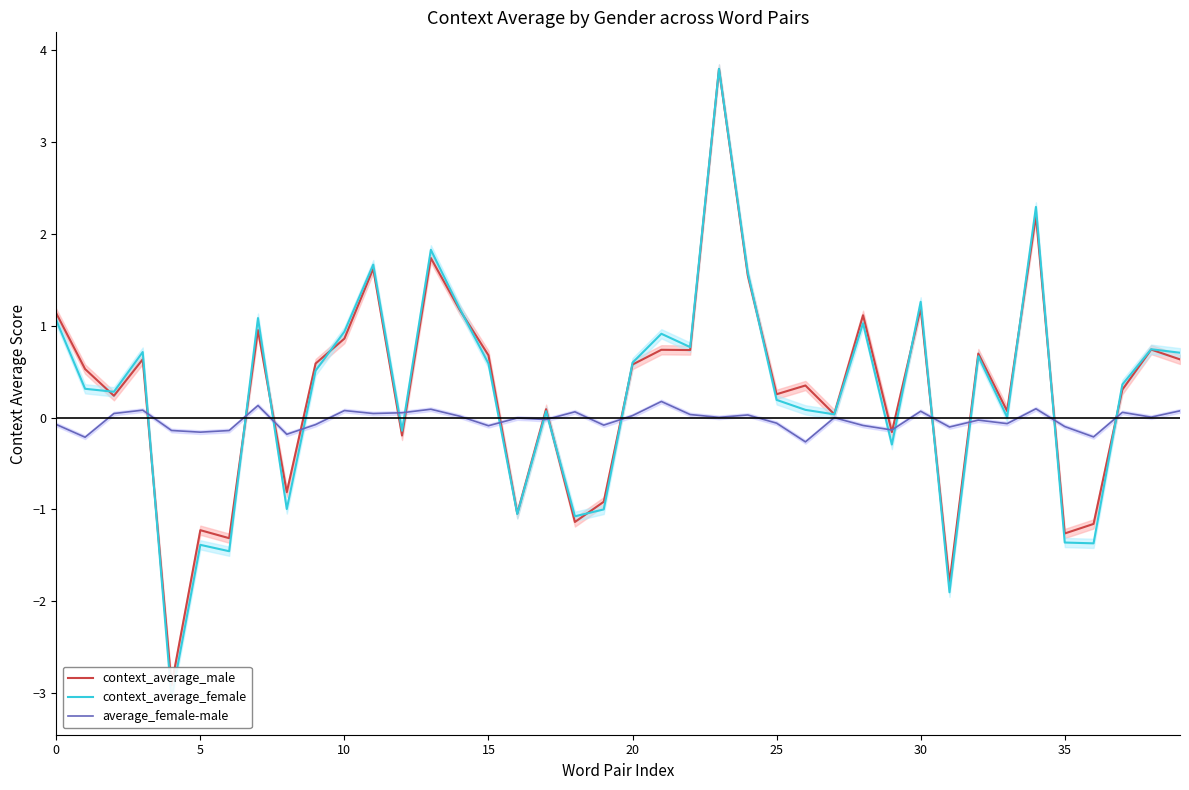

Which series has the largest total across all categories?

context_average_male